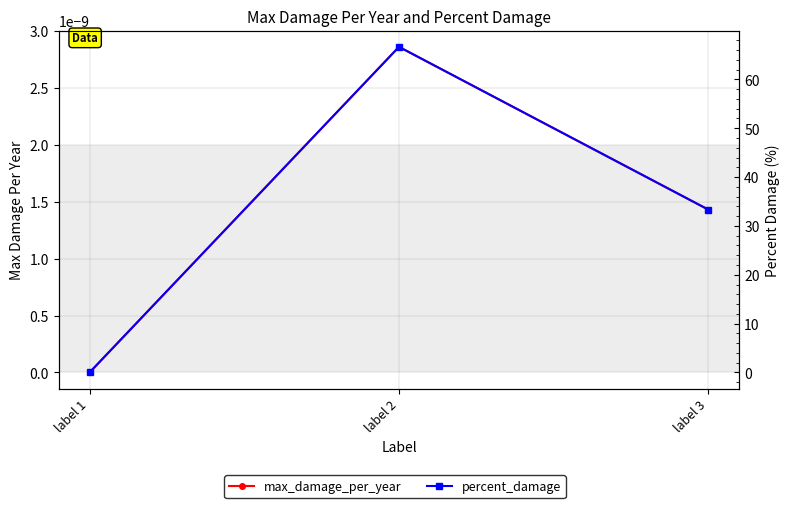

At which label does percent_damage first exceed 33?

label 2